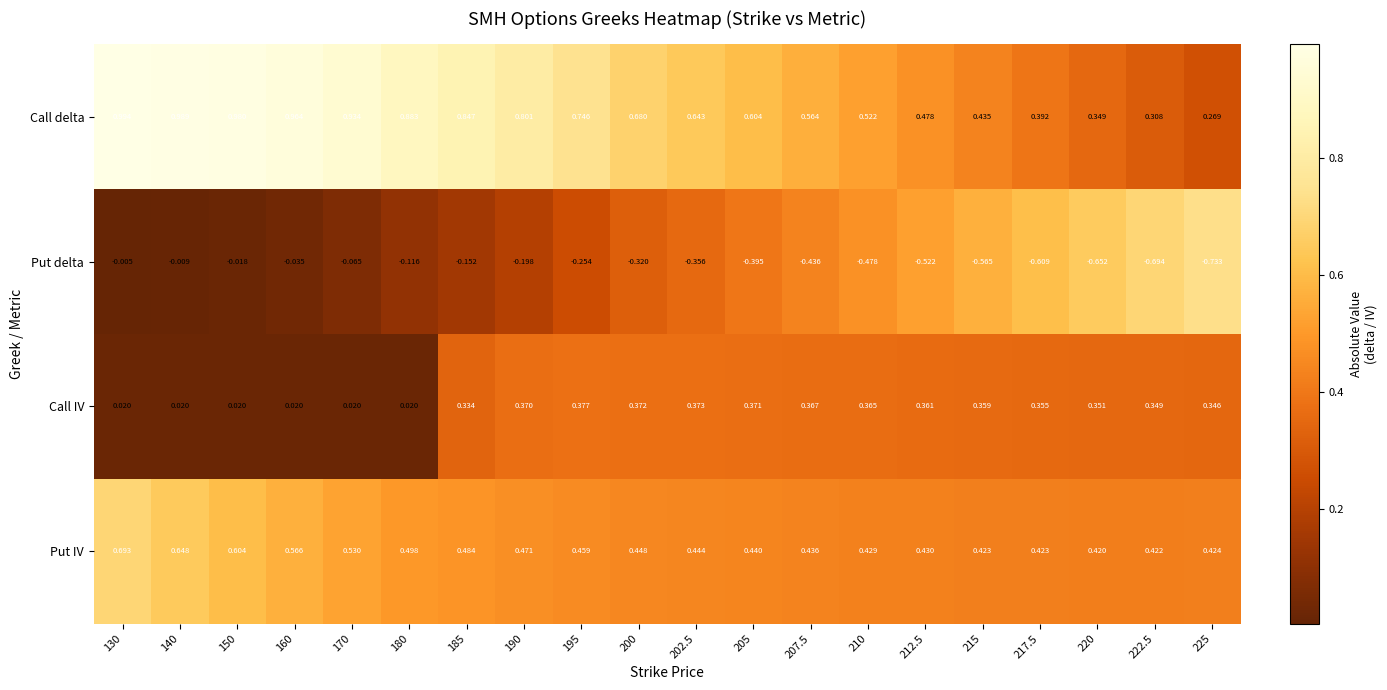

List the series in order of their overall mean, lowest first.

Put delta, Call IV, Put IV, Call delta